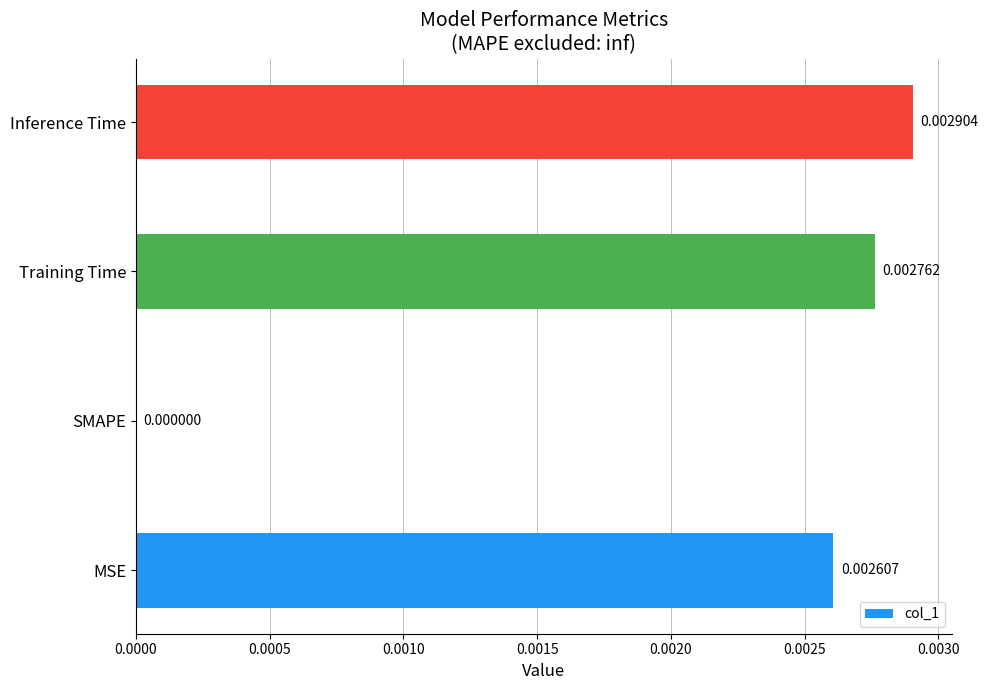

Where is the data nearest to the value 0?

SMAPE